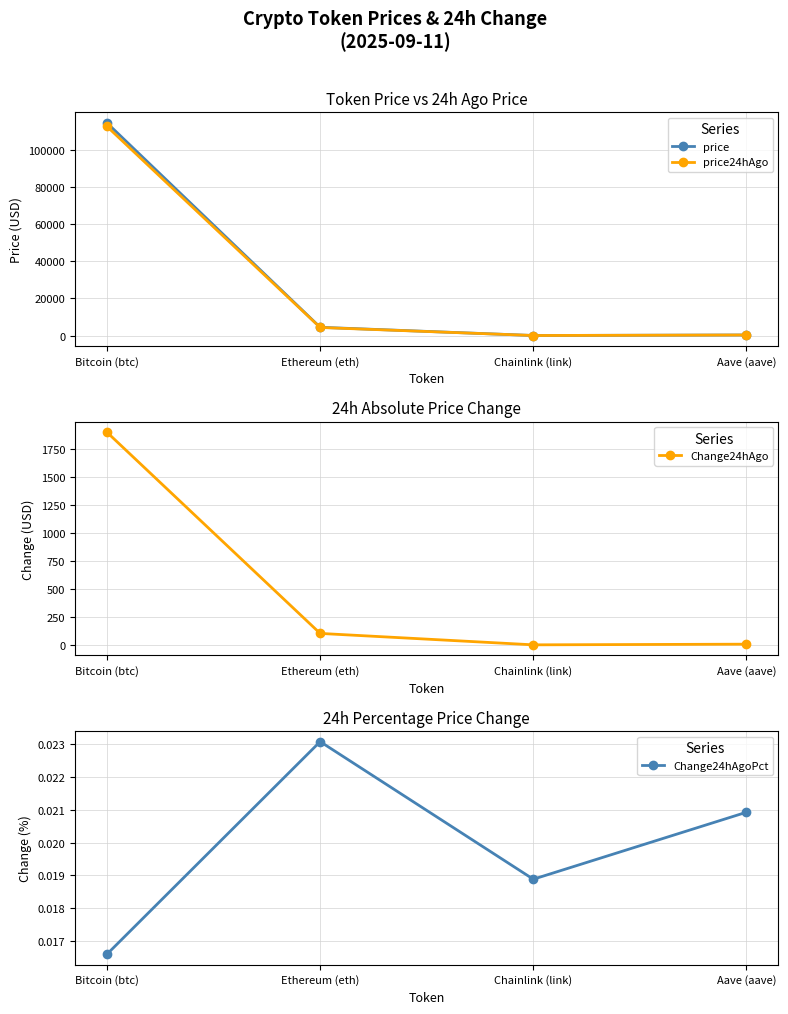

Reading left to right, what are all the values shown in this chart?

price: 114279.0	4435.8	23.8	304.4
price24hAgo: 112382.0	4333.4	23.4	298.1
Change24hAgo: 1897.0	102.4	0.5	6.4
Change24hAgoPct: 0.0	0.0	0.0	0.0